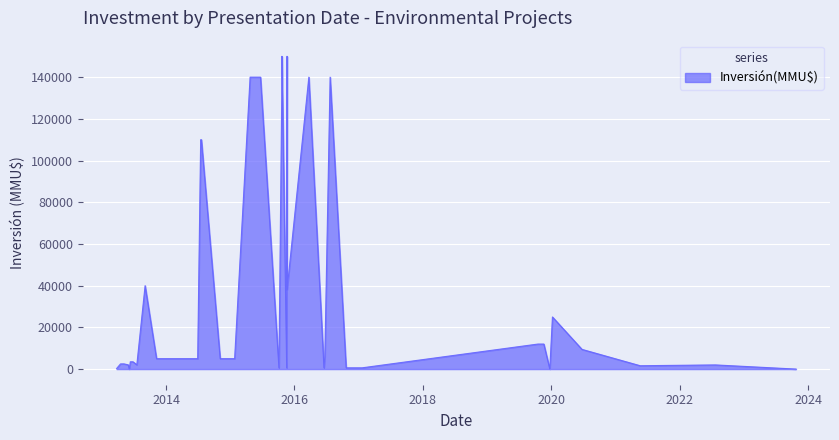

How many values are above zero?

38